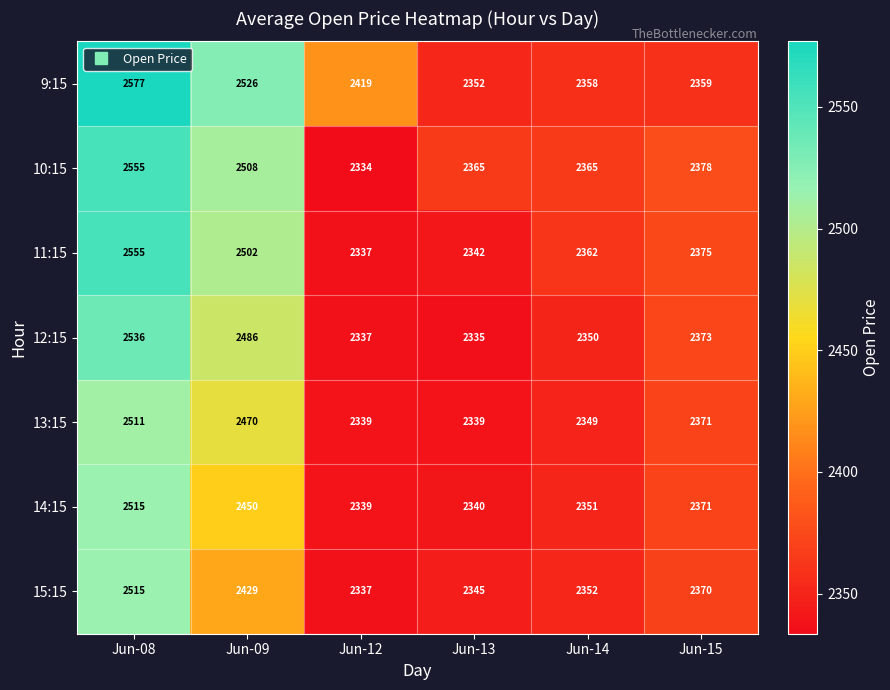

Rank the categories by 9:15 value from highest to lowest.

Jun-08, Jun-09, Jun-12, Jun-15, Jun-14, Jun-13